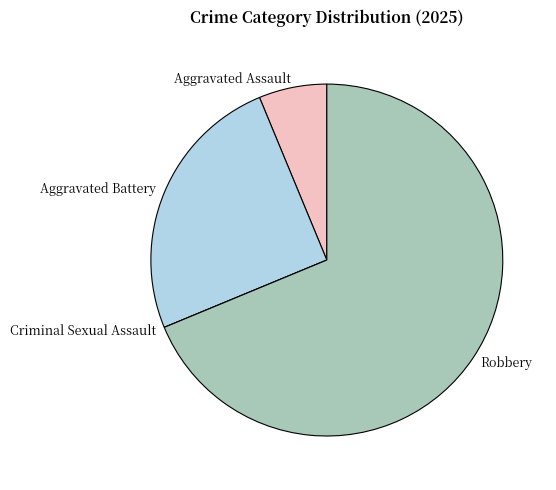

Do Aggravated Assault and Aggravated Battery together represent more than half of the pie?

No